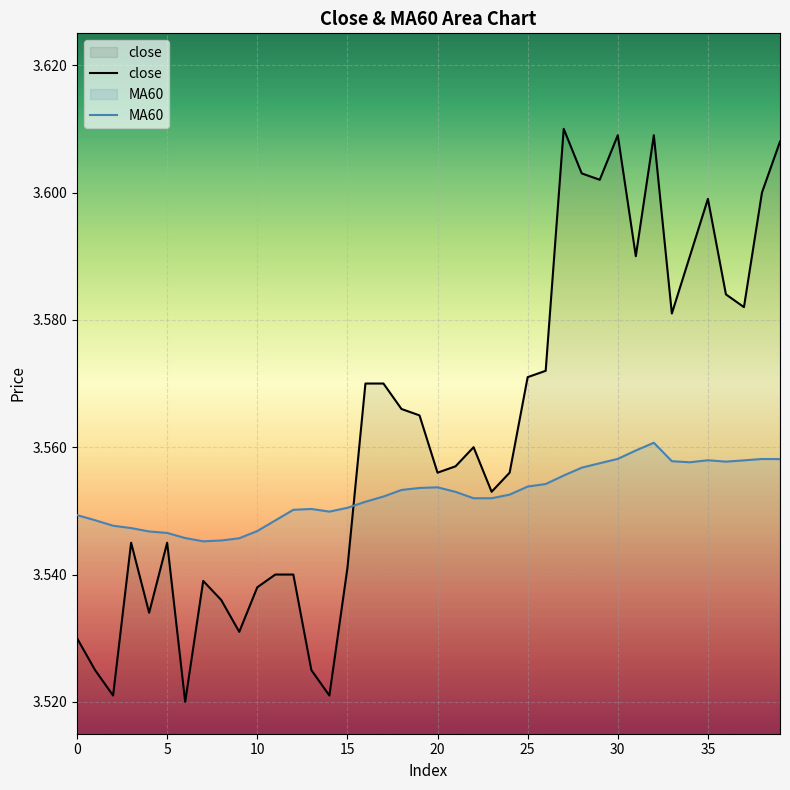

Read the MA60 value at 25.

3.6